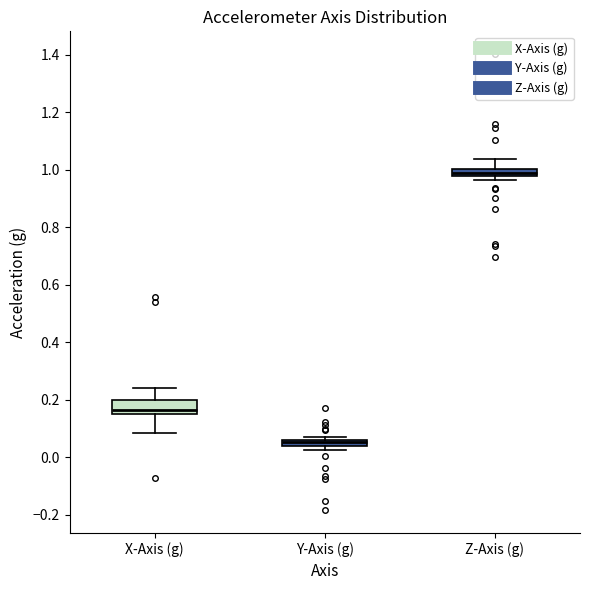

Where does the lower whisker of the box for X-Axis (g) end on the y-axis? The values are not printed on the chart, so give them approximately, as read against the axis.

0.08